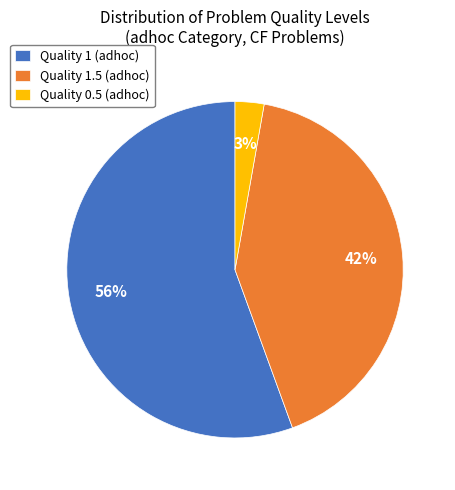

How many segments does this pie chart have?

3